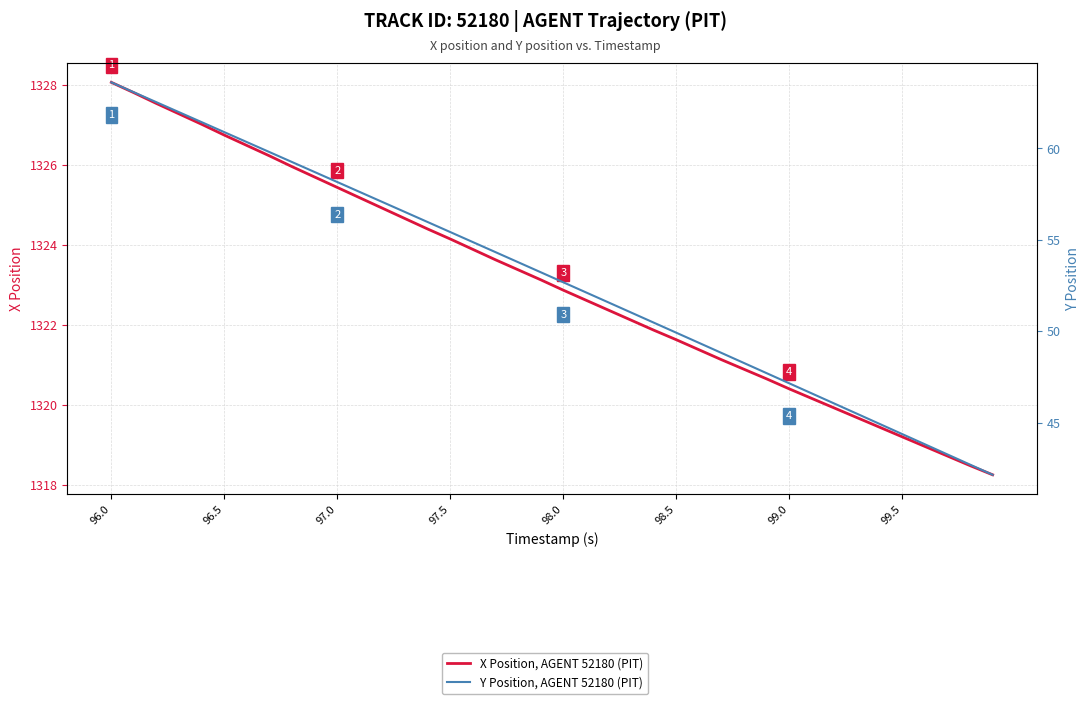

True or false: Y Position, AGENT 52180 (PIT) and X Position, AGENT 52180 (PIT) cross at least once.

False